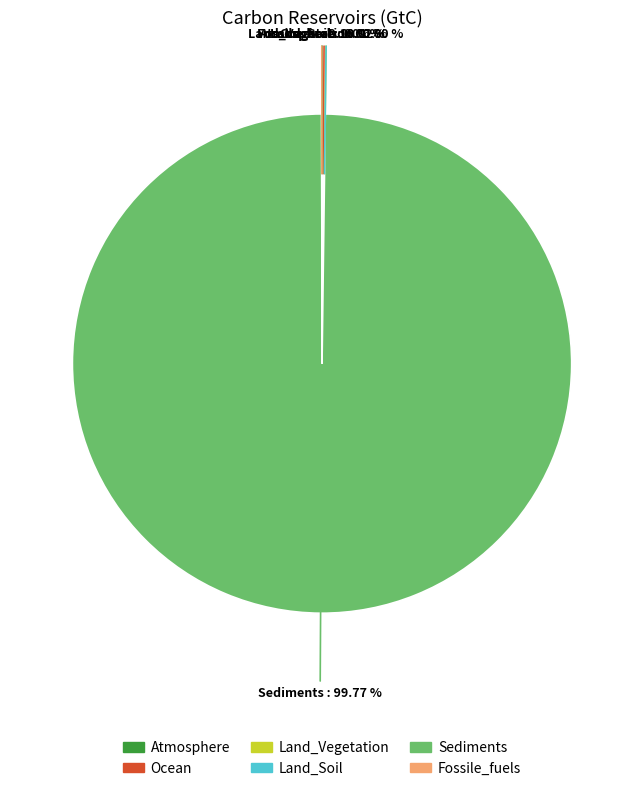

What is the largest slice in the pie chart?

Sediments